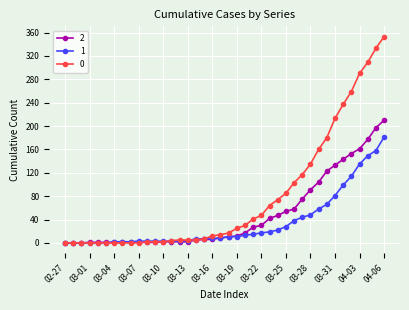

How many lines are shown in the chart?

3